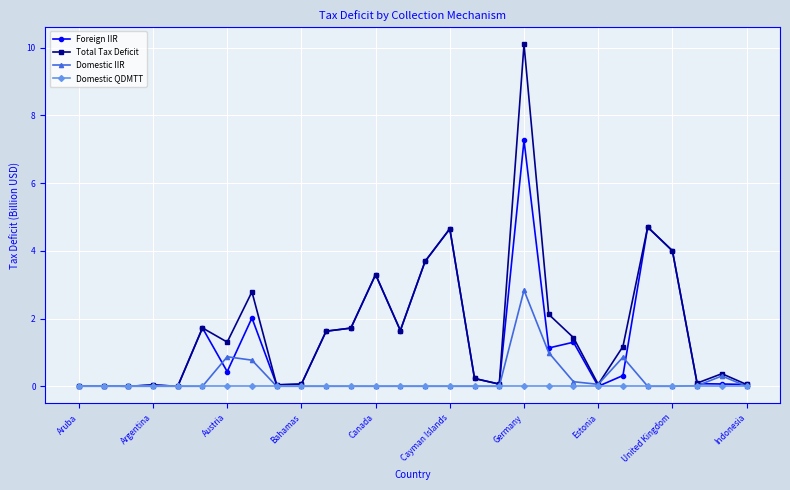

Does the chart have visible grid lines?

Yes